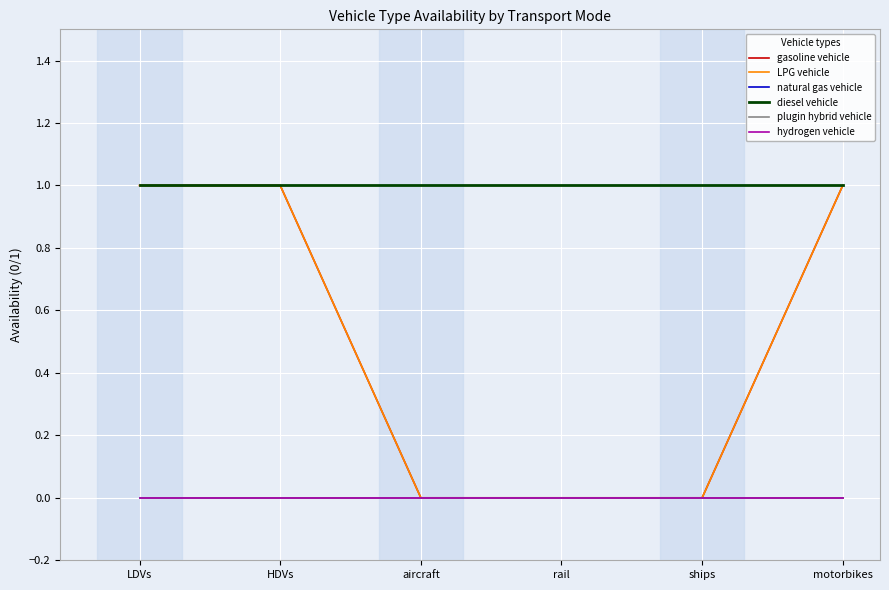

Does the chart have visible grid lines?

Yes